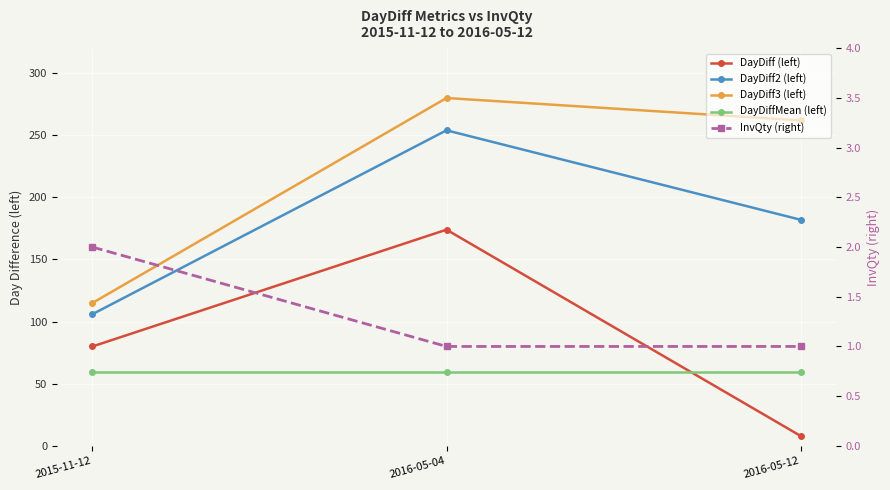

True or false: DayDiff2 (left) has a value of 57.8 at 2015-11-12.

False